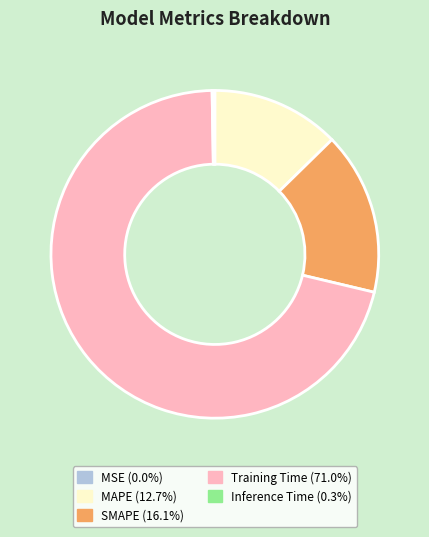

Which slice is the largest?

Training Time